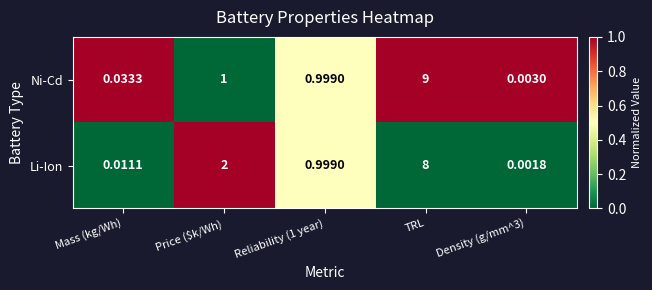

At which label does Li-Ion reach its peak?

TRL